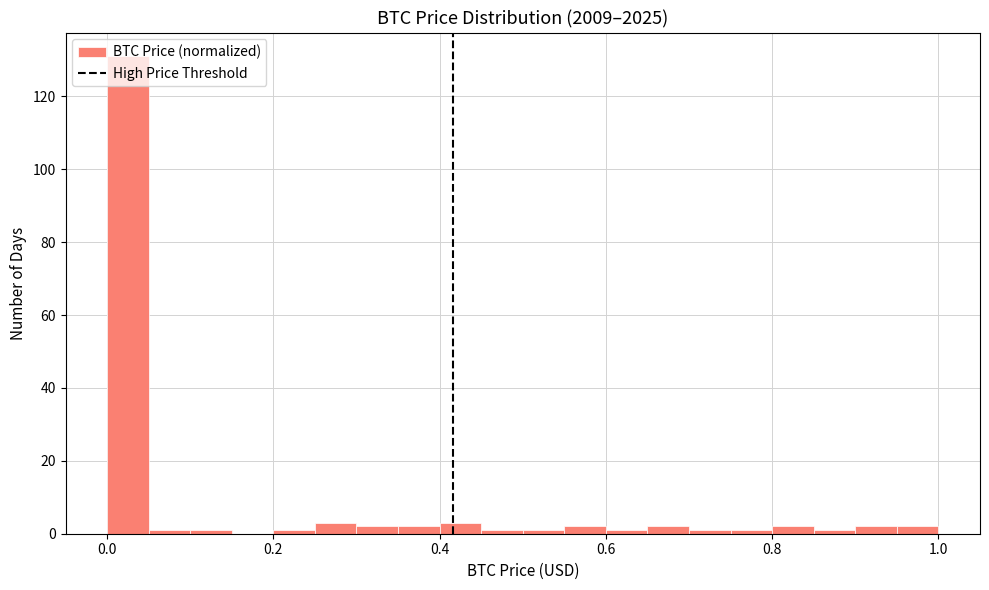

Around what value on the x-axis is the tallest bar? Give the approximate position of its centre, as read against the axis.

0.02